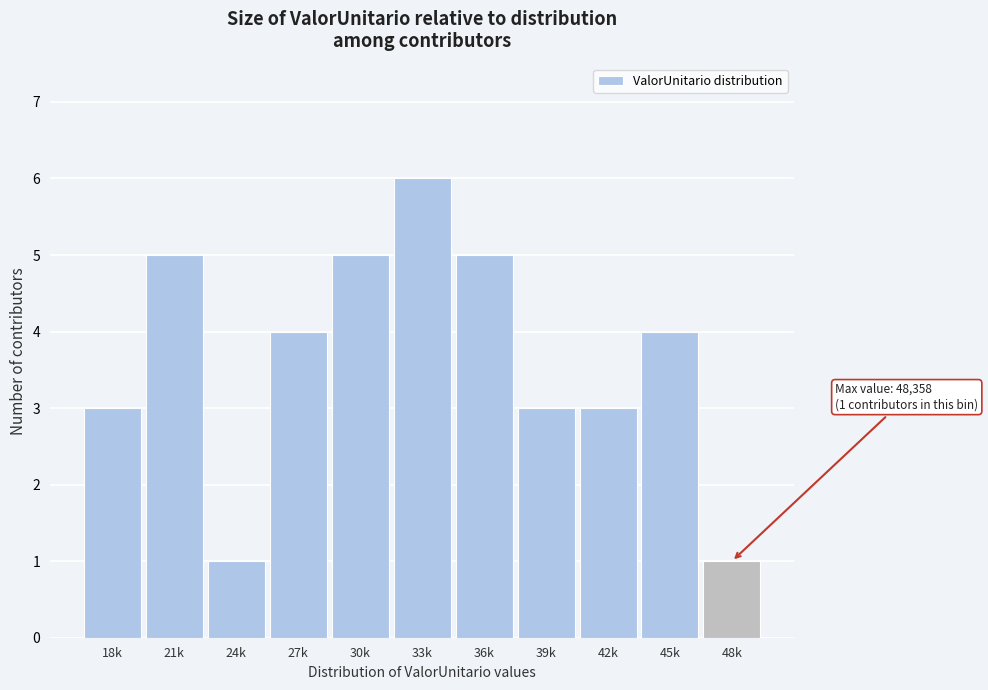

Reading right to left, transcribe all the data shown in this chart.

1	4	3	3	5	6	5	4	1	5	3